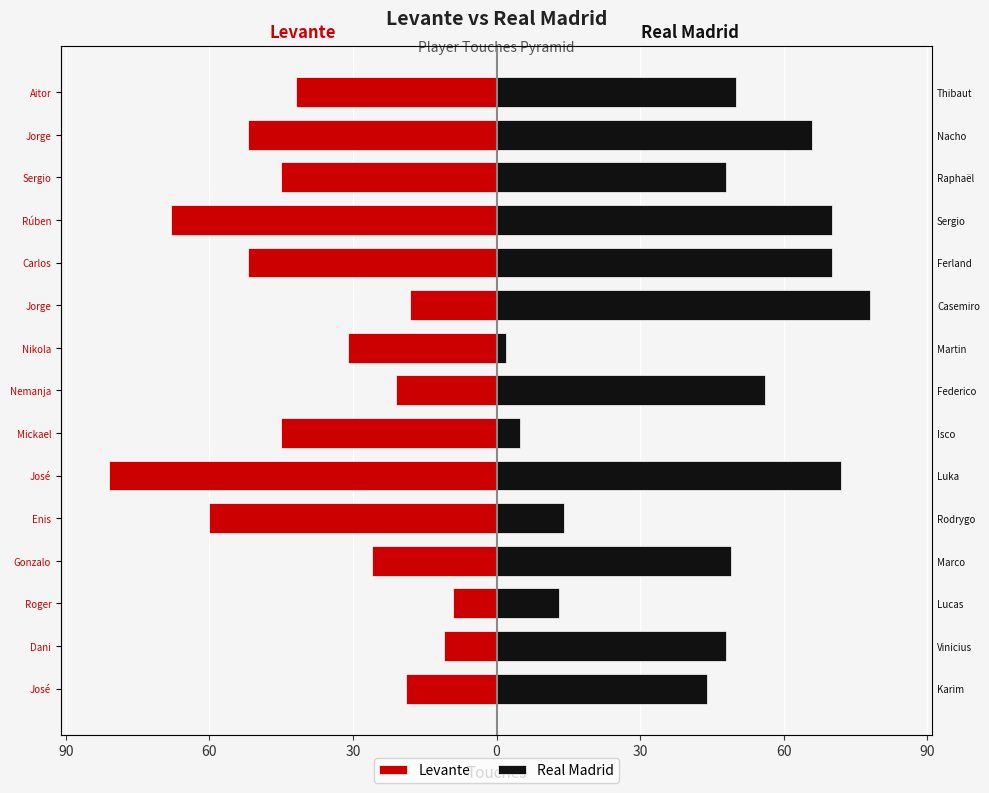

Which series has the largest range (max minus min)?

Real Madrid